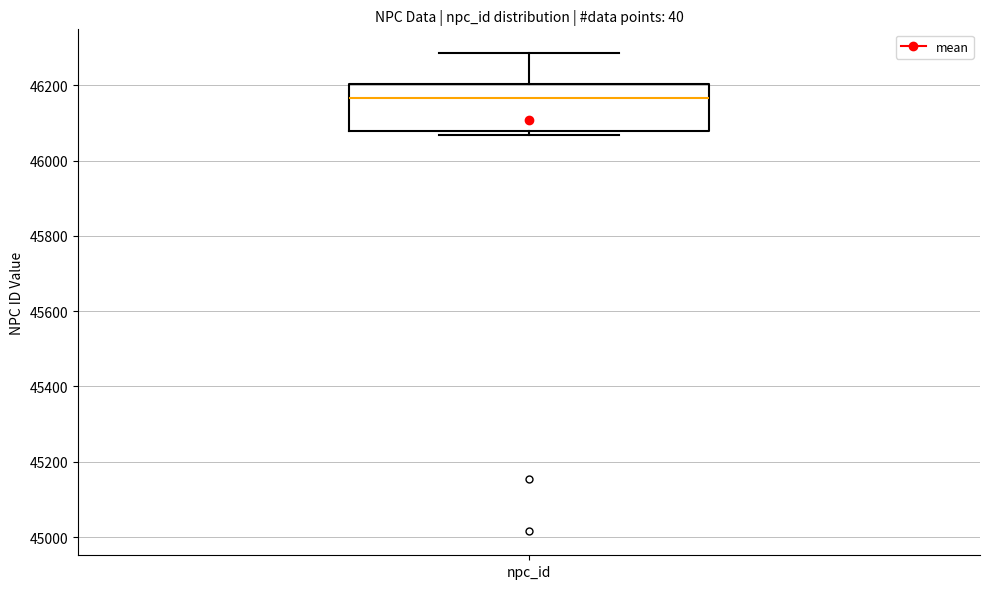

Where is the upper edge of the box for npc_id on the y-axis? The values are not printed on the chart, so give them approximately, as read against the axis.

46200